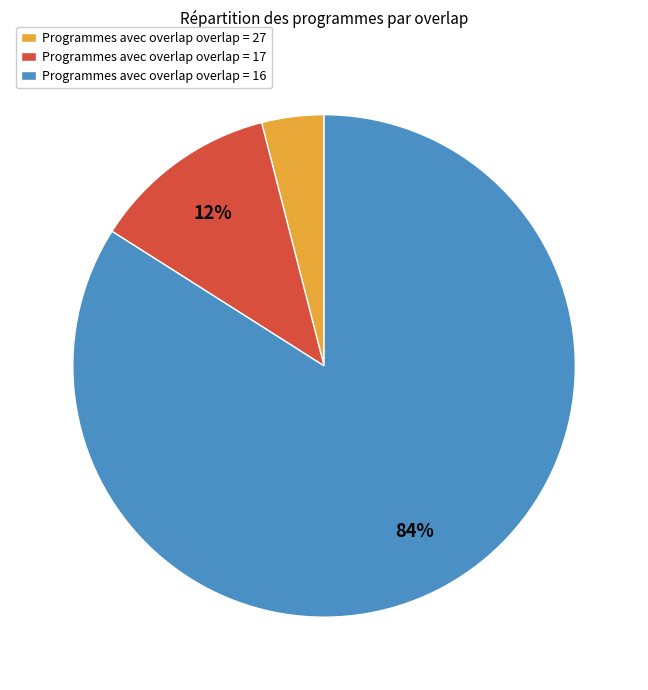

Is there any slice that represents more than half of the pie?

Yes